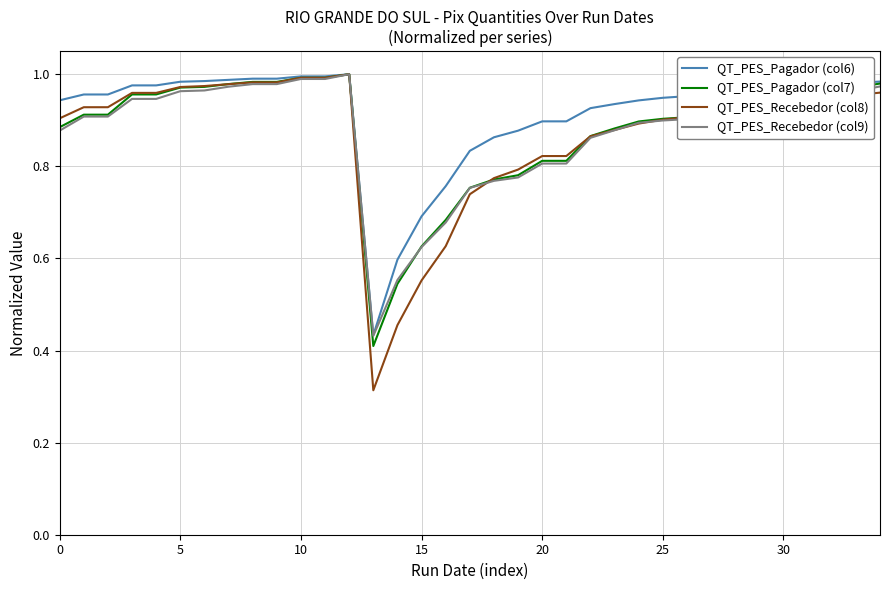

Which series has the largest range (max minus min)?

QT_PES_Recebedor (col8)